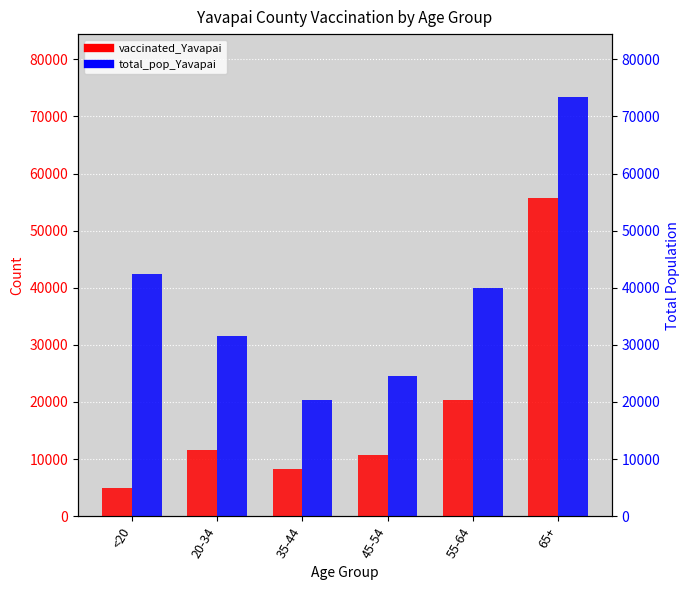

True or false: total_pop_Yavapai has a value of 53337 at 55-64.

False